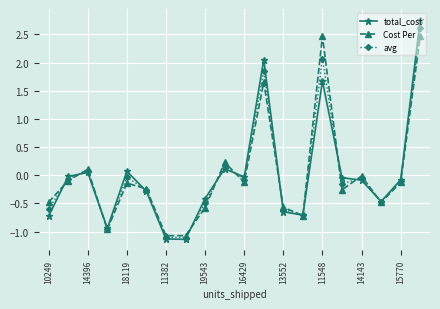

Does the chart display data point markers on the line(s)?

Yes